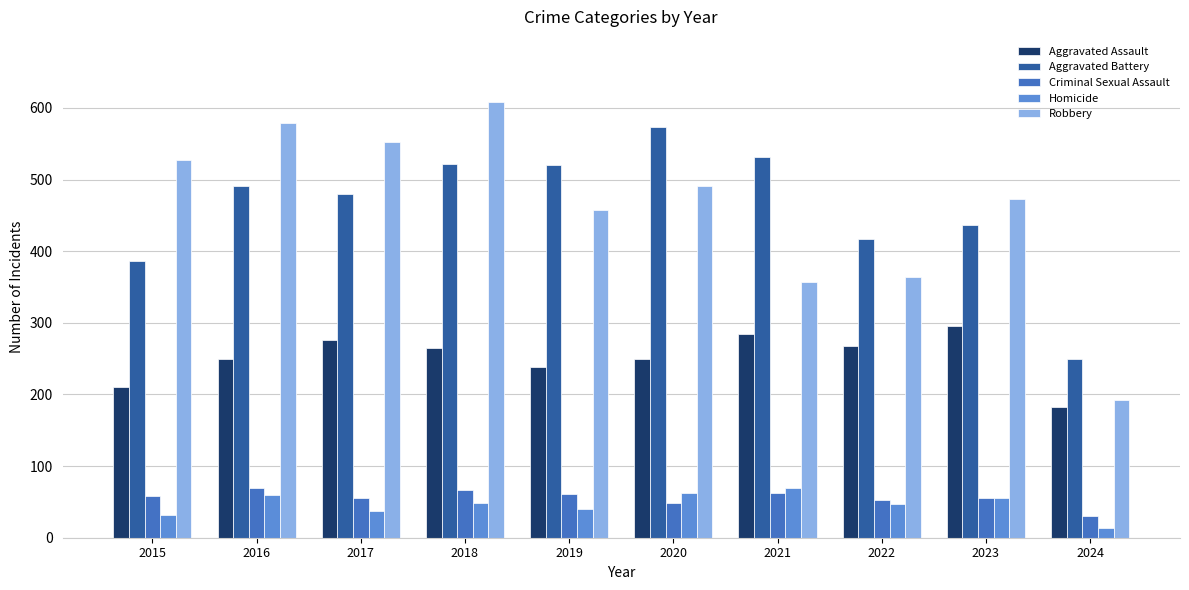

What value does the Robbery series have at 2023?

473